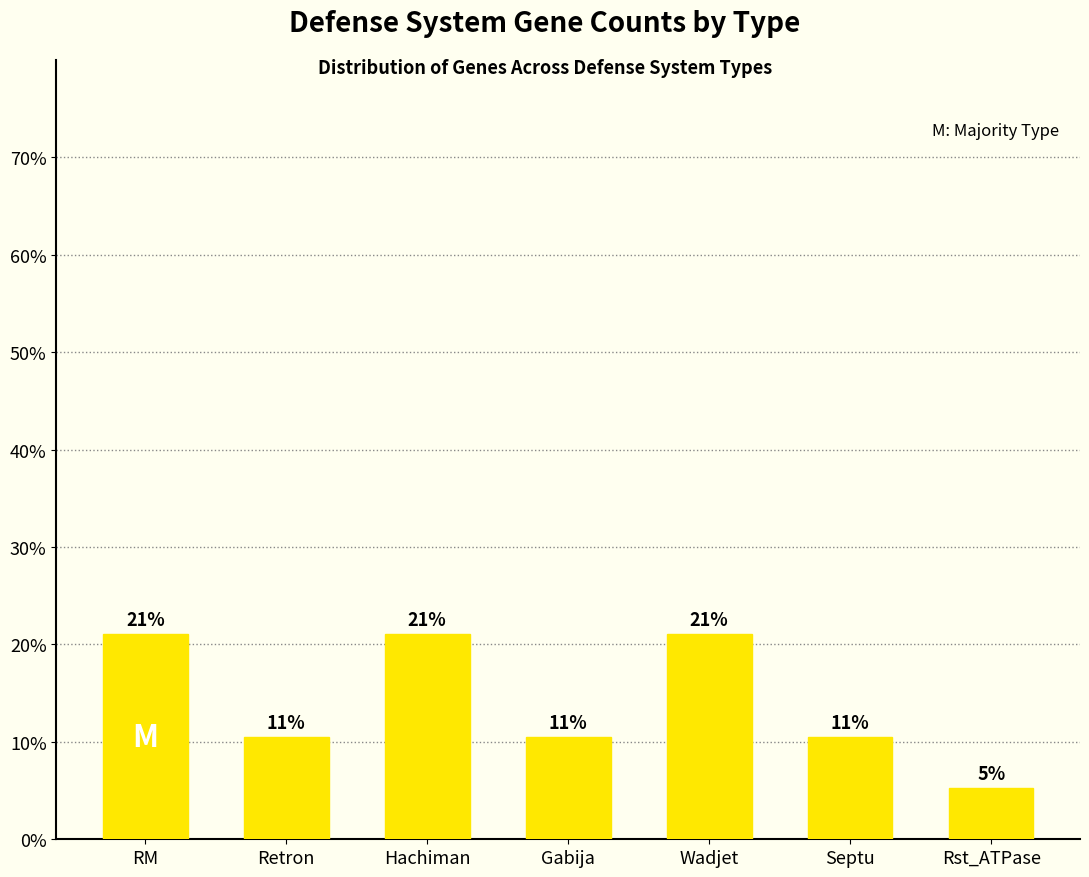

Does the chart contain any negative values?

No